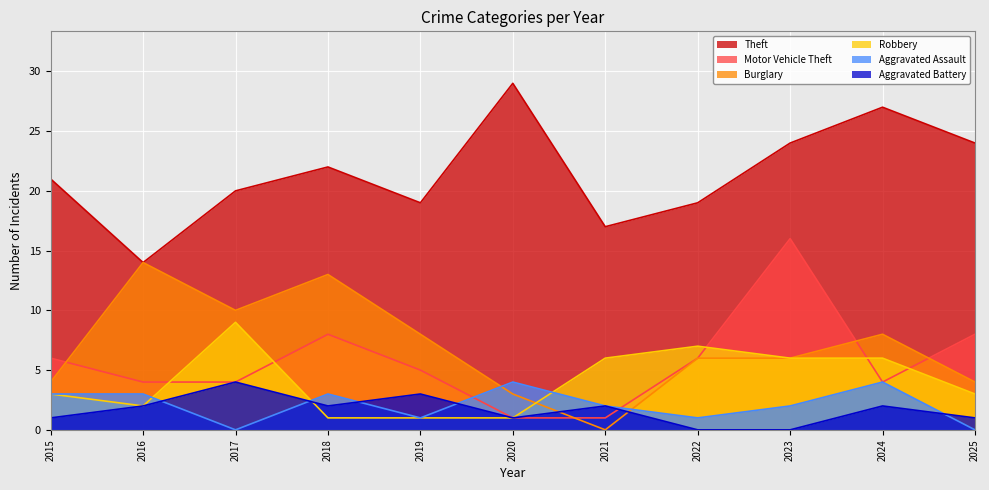

Which series has the largest range (max minus min)?

Theft